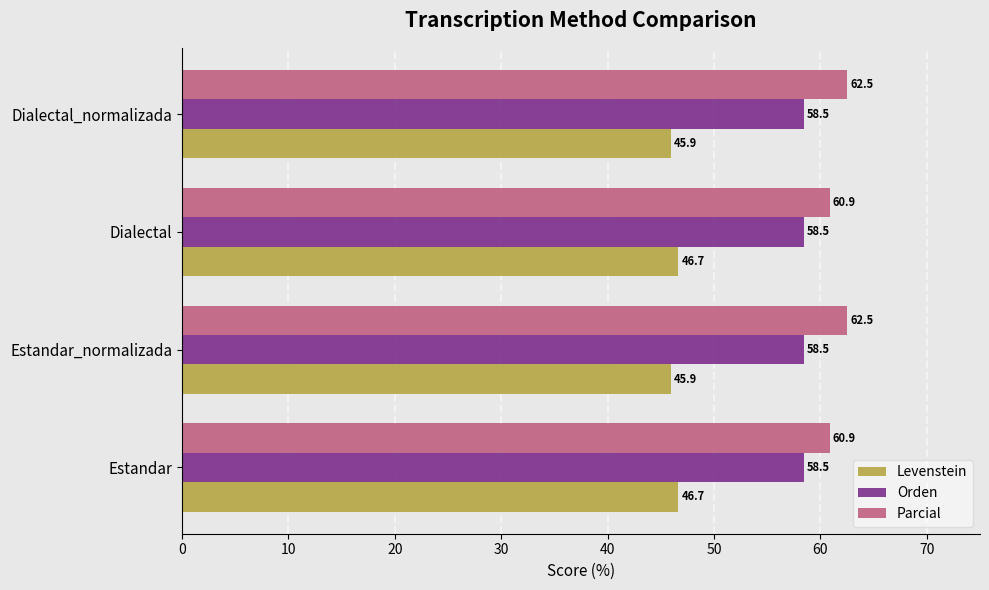

What is the average value of the Orden series?

58.5